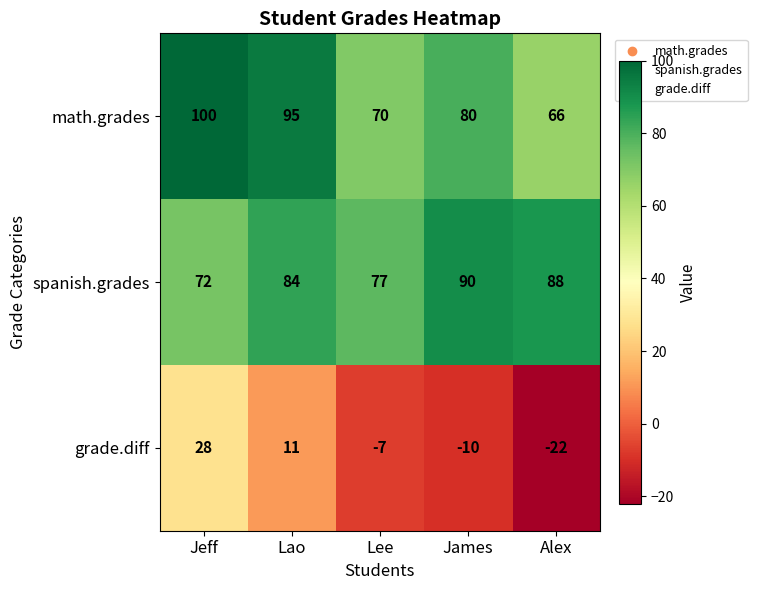

Is it true that spanish.grades equals 156 at James?

False